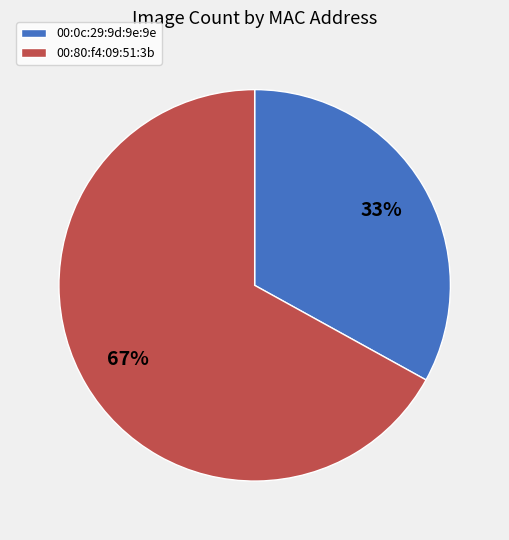

Which has a higher value, 00:0c:29:9d:9e:9e or 00:80:f4:09:51:3b?

00:80:f4:09:51:3b